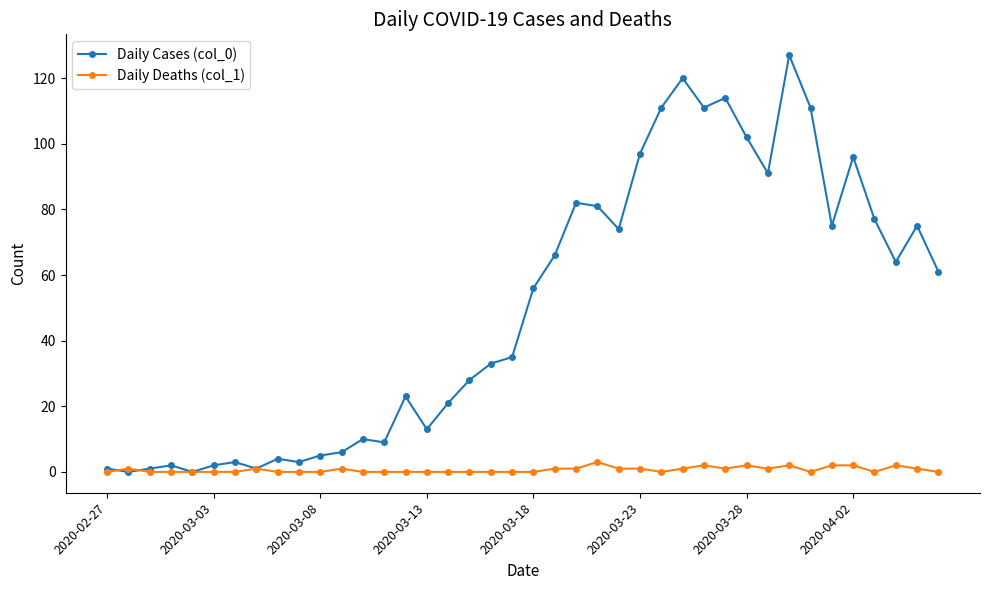

What is the greatest value displayed?

127